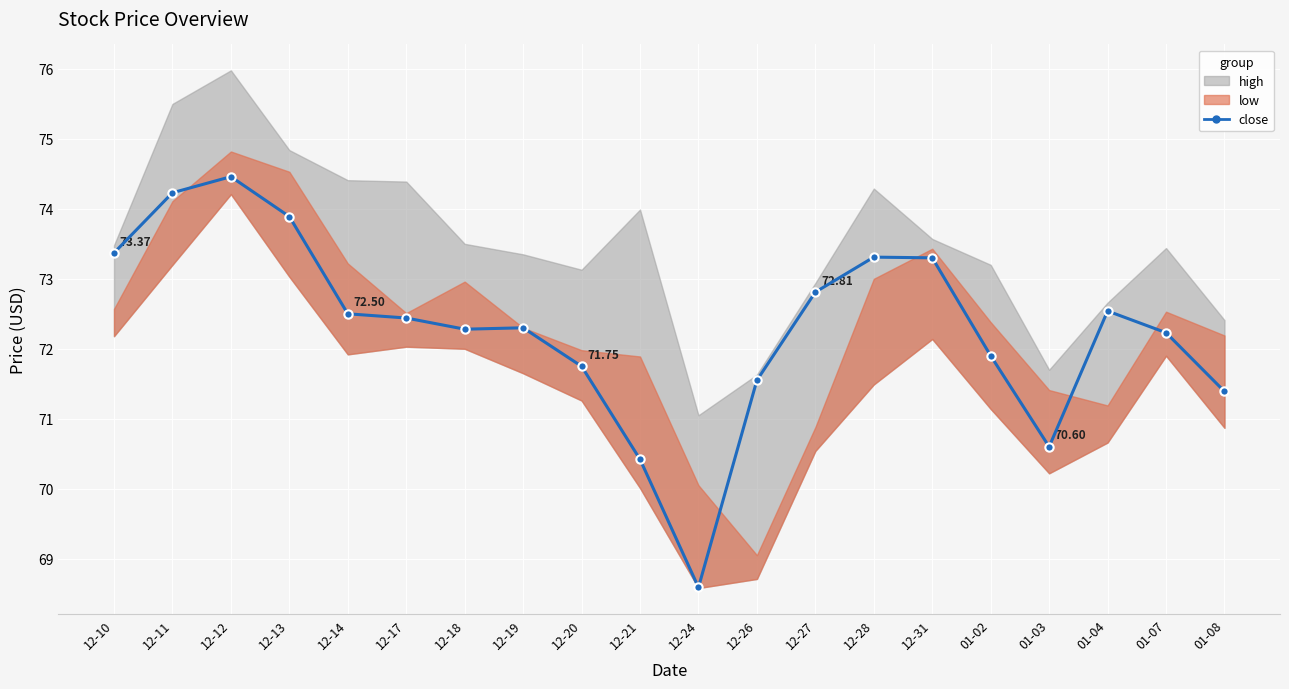

What is the difference between the maximum and minimum values?

5.9